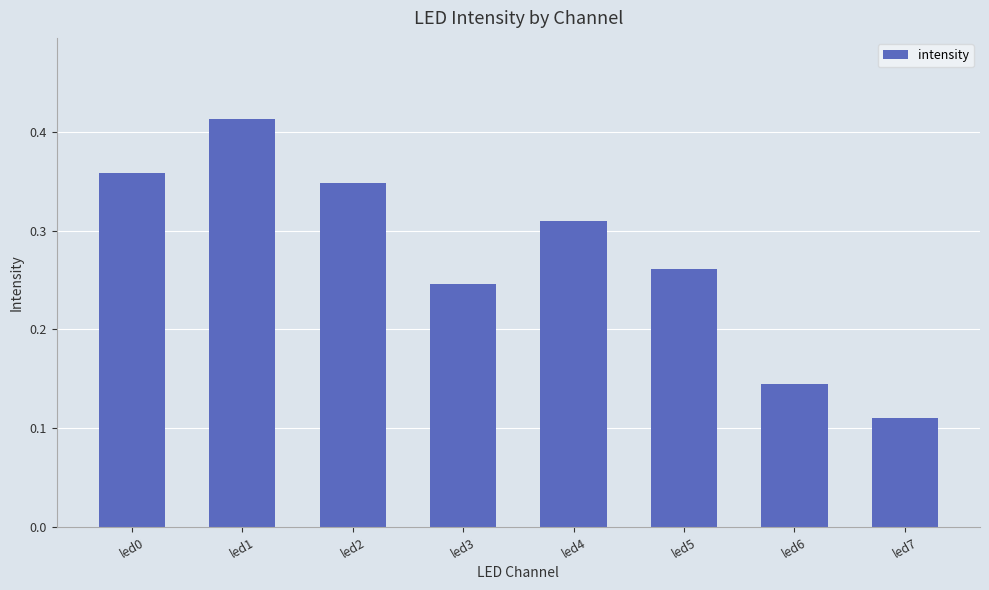

Rank the categories by value from highest to lowest.

led1, led0, led2, led4, led5, led3, led6, led7